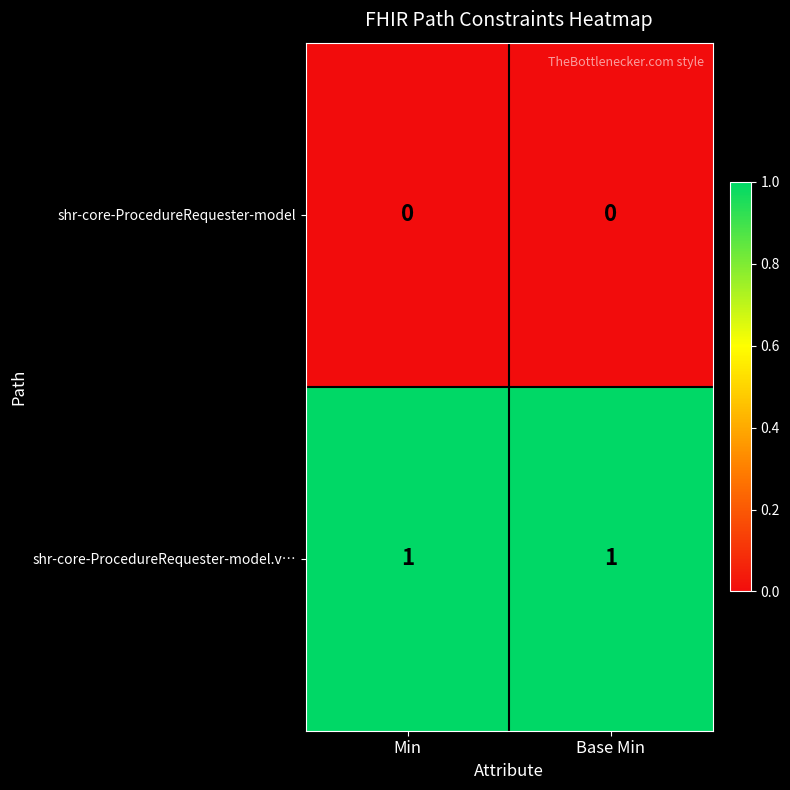

The shr-core-ProcedureRequester-model.v… series shows 1 at Base Min. True or false?

True